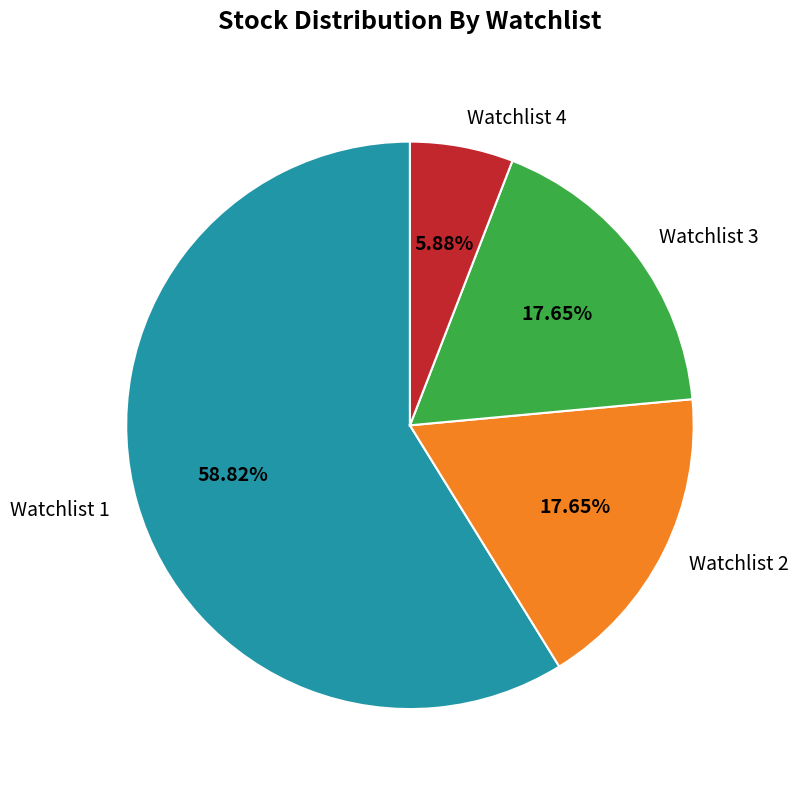

Is it true that Watchlist 1 is 59% of the pie?

True